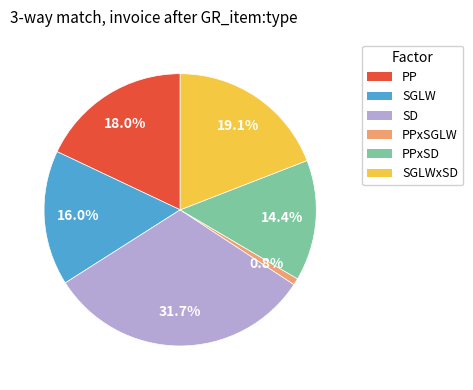

What portion of the pie excludes PP?

82.0%